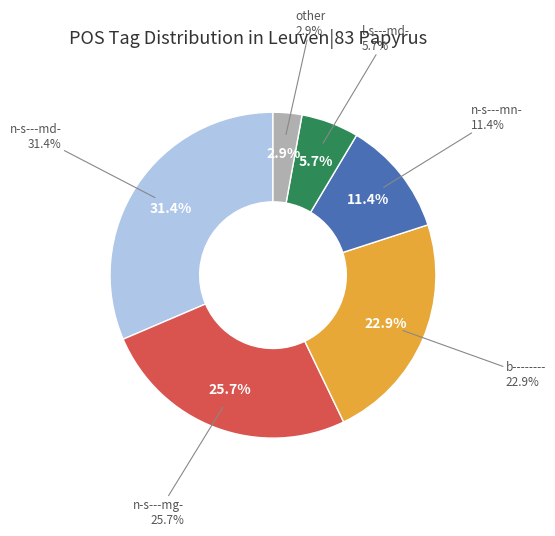

What is the largest slice in the pie chart?

n-s---md-